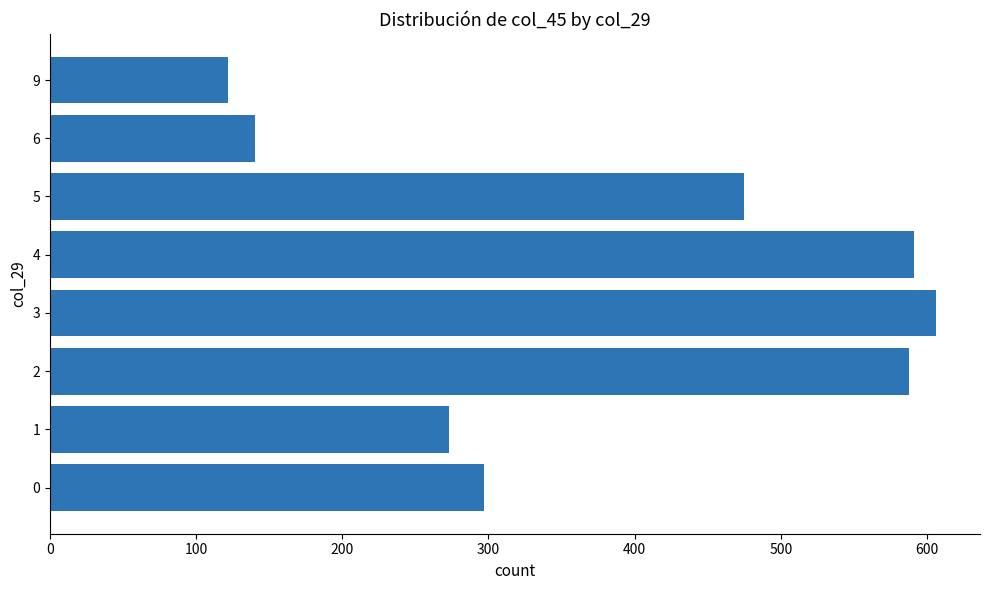

Which label corresponds to the smallest value in the chart?

9